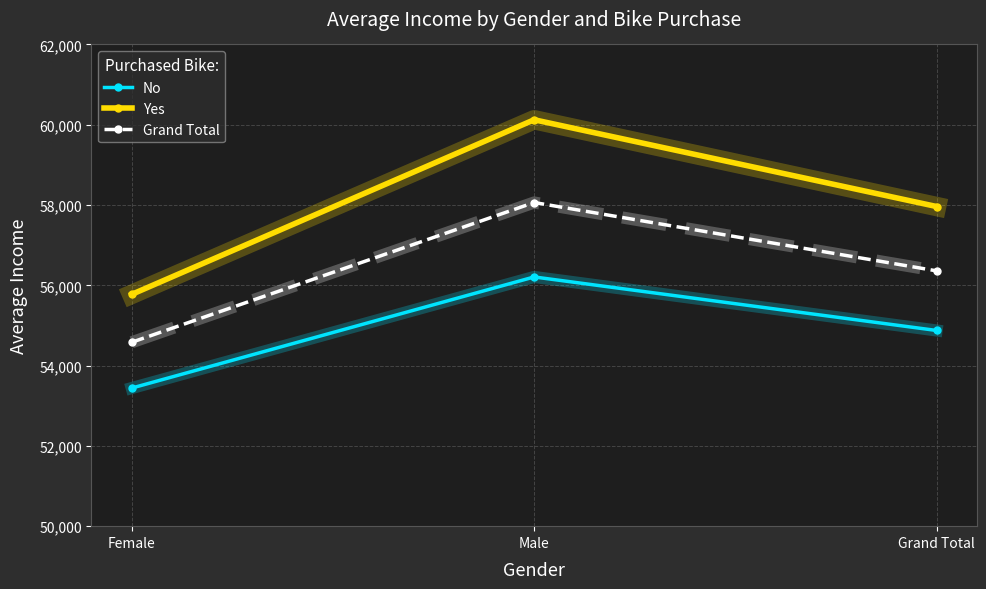

What is the label of the 2nd point from the right?

Male